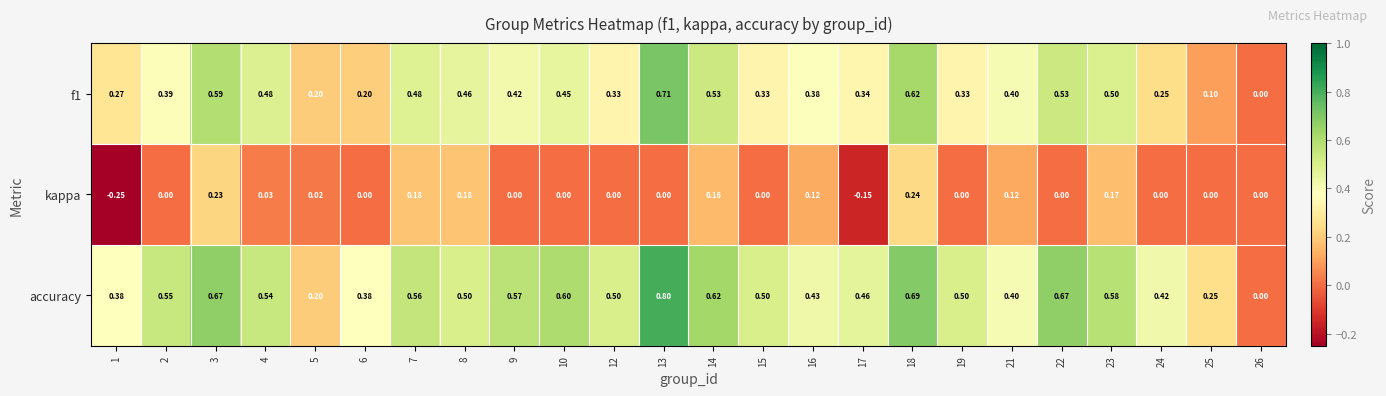

Between 7 and 17, which series saw the biggest shift?

kappa